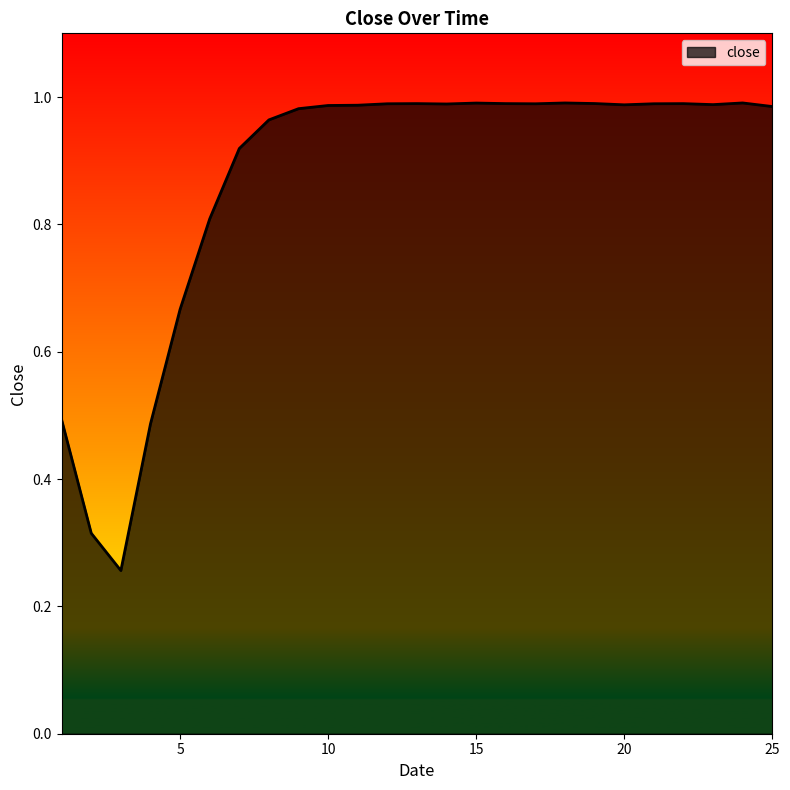

What is the value of the 10th point from the left?

1.0